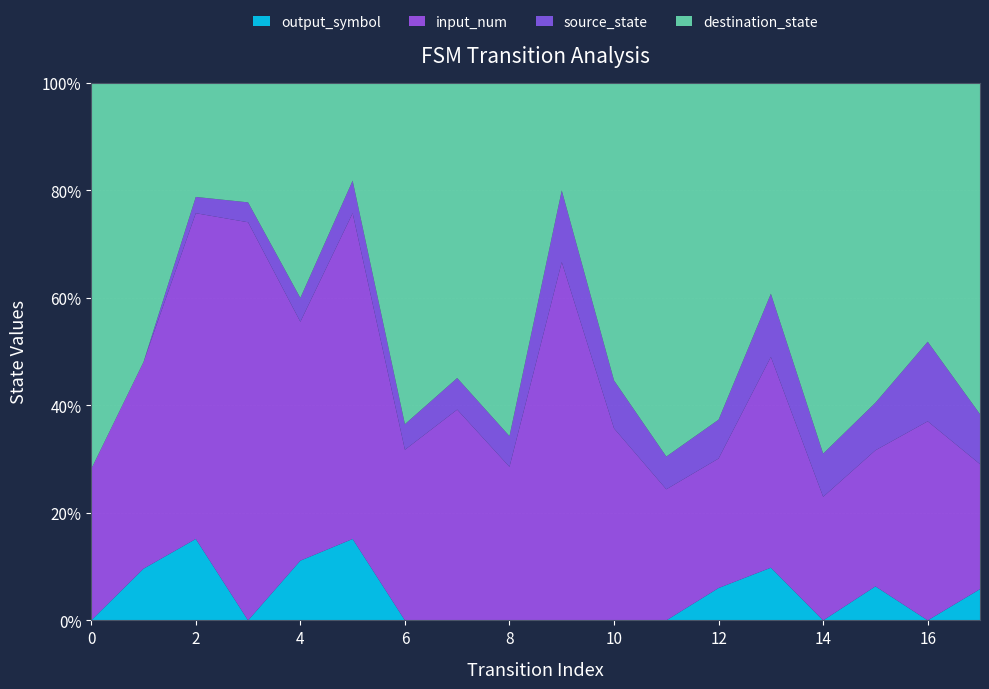

Reading left to right, what are all the values shown in this chart?

source_state: 0	0	1	1	2	2	3	3	4	4	5	5	6	6	7	7	8	8
destination_state: 51	27	7	6	18	6	40	28	46	6	31	57	52	20	60	47	26	53
input_num: 2	2	2	2	2	2	2	2	2	2	2	2	2	2	2	2	2	2
output_symbol: 0	1	1	0	1	1	0	0	0	0	0	0	1	1	0	1	0	1